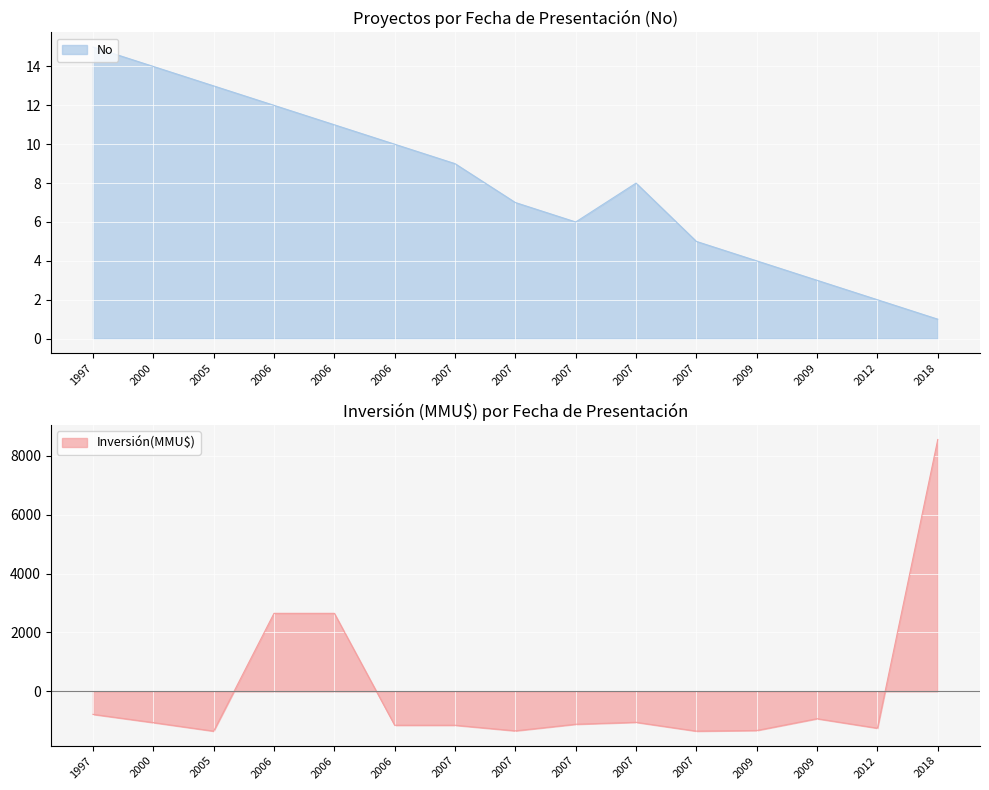

What is the average value of the No series?

8